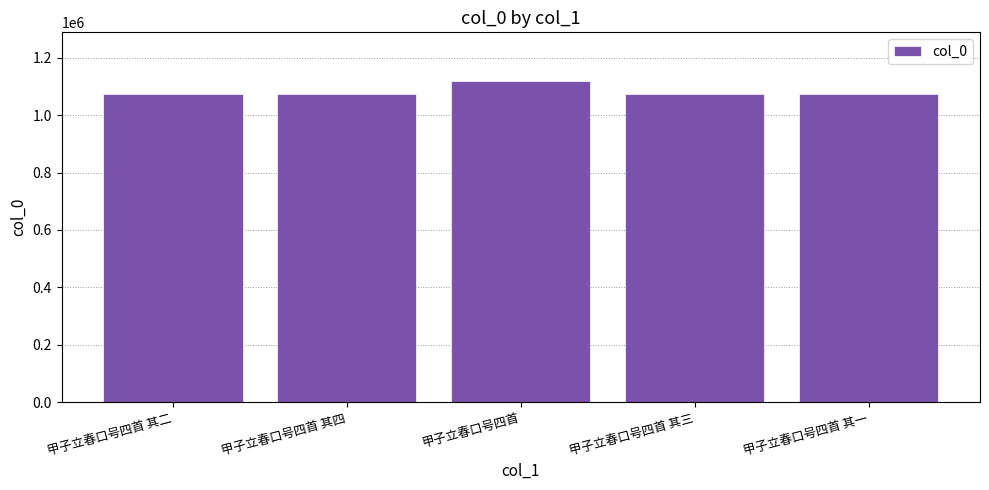

What value does the data have at 甲子立春口号四首 其三?

1075635